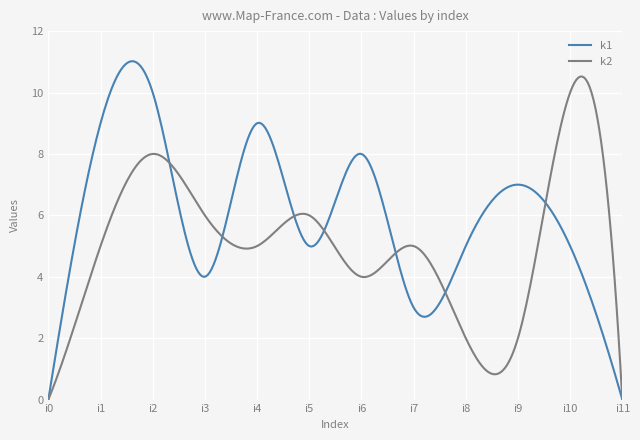

What are all the series names shown in the legend?

k1, k2